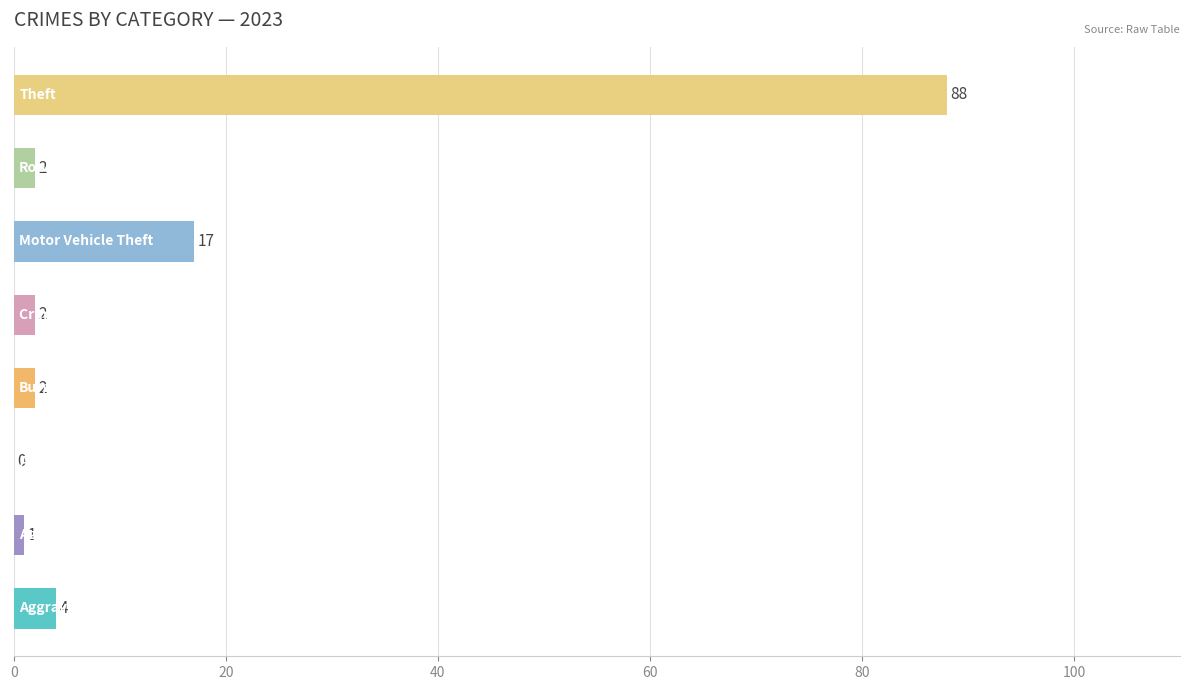

What is the maximum value shown in the chart?

88